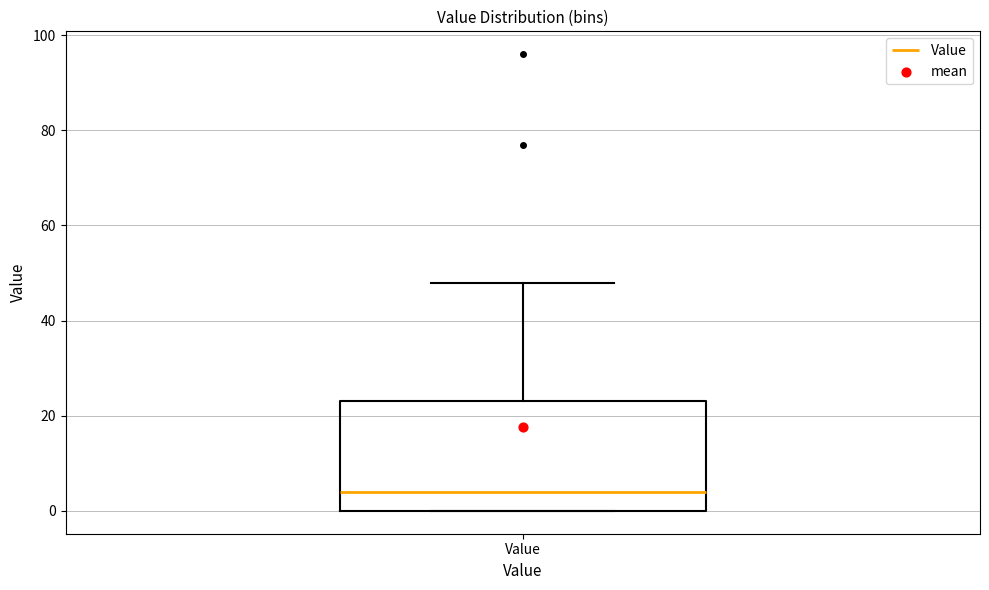

Transcribe this box plot: give where the median line is, the range the box spans, and where the two whiskers end, as read against the y-axis. The values are not printed on the chart, so give them approximately, as read against the axis.

median 4, box 0 to 24, whiskers 0 to 48